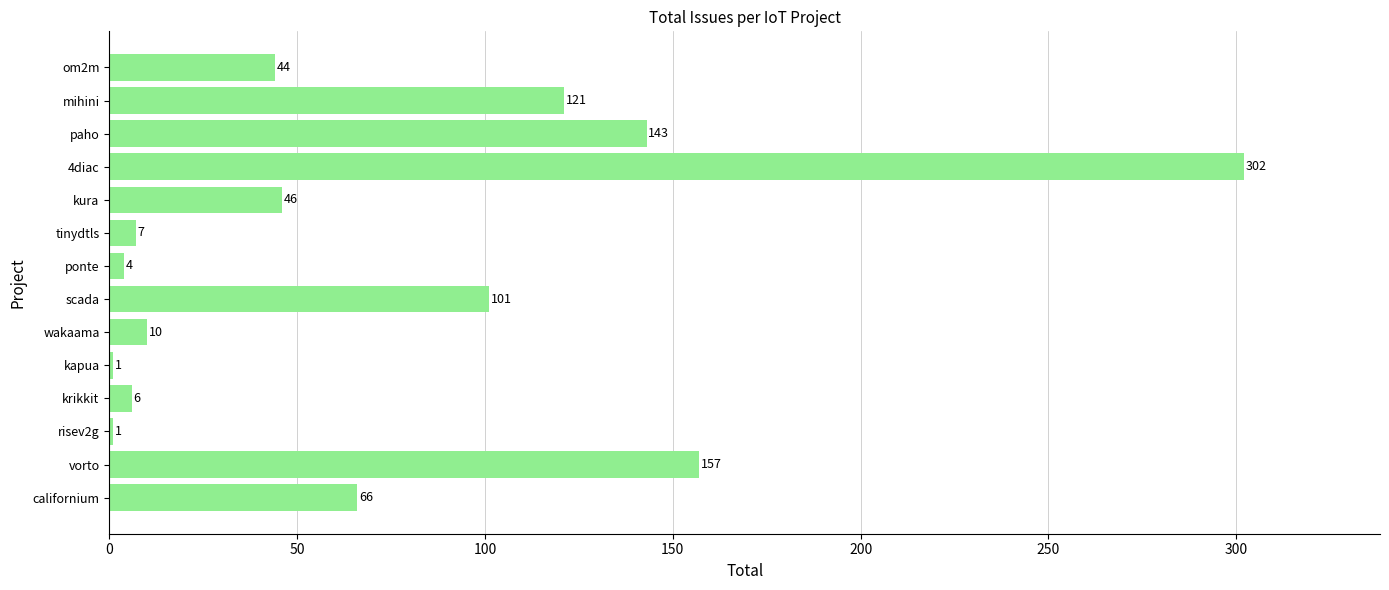

What is the sum of all values?

1009